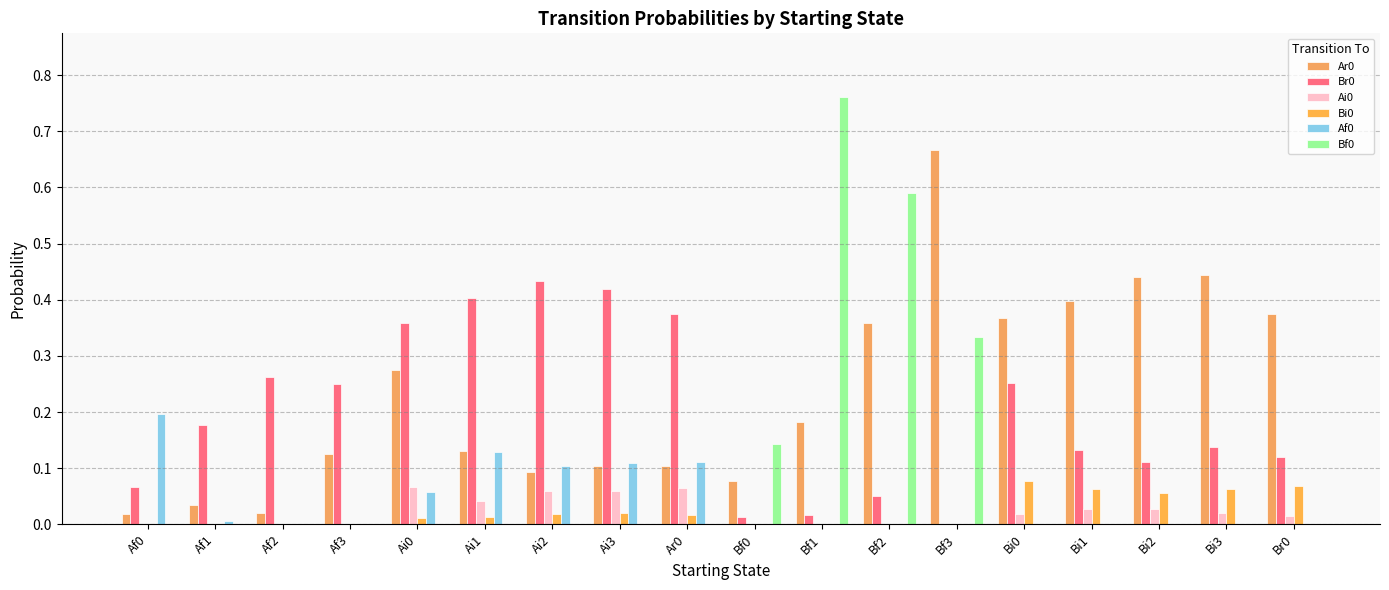

Reading left to right, transcribe all the data shown in this chart.

Ar0: 0.0	0.0	0.0	0.1	0.3	0.1	0.1	0.1	0.1	0.1	0.2	0.4	0.7	0.4	0.4	0.4	0.4	0.4
Br0: 0.1	0.2	0.3	0.2	0.4	0.4	0.4	0.4	0.4	0.0	0.0	0.1	0.0	0.3	0.1	0.1	0.1	0.1
Ai0: 0.0	0.0	0.0	0.0	0.1	0.0	0.1	0.1	0.1	0.0	0.0	0.0	0.0	0.0	0.0	0.0	0.0	0.0
Bi0: 0.0	0.0	0.0	0.0	0.0	0.0	0.0	0.0	0.0	0.0	0.0	0.0	0.0	0.1	0.1	0.1	0.1	0.1
Af0: 0.2	0.0	0.0	0.0	0.1	0.1	0.1	0.1	0.1	0.0	0.0	0.0	0.0	0.0	0.0	0.0	0.0	0.0
Bf0: 0.0	0.0	0.0	0.0	0.0	0.0	0.0	0.0	0.0	0.1	0.8	0.6	0.3	0.0	0.0	0.0	0.0	0.0